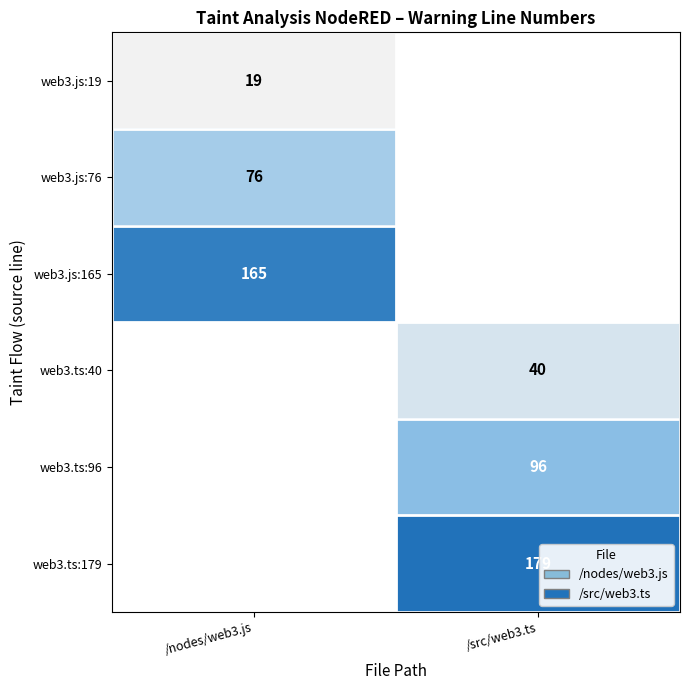

Which series has the largest range (max minus min)?

web3.ts:179